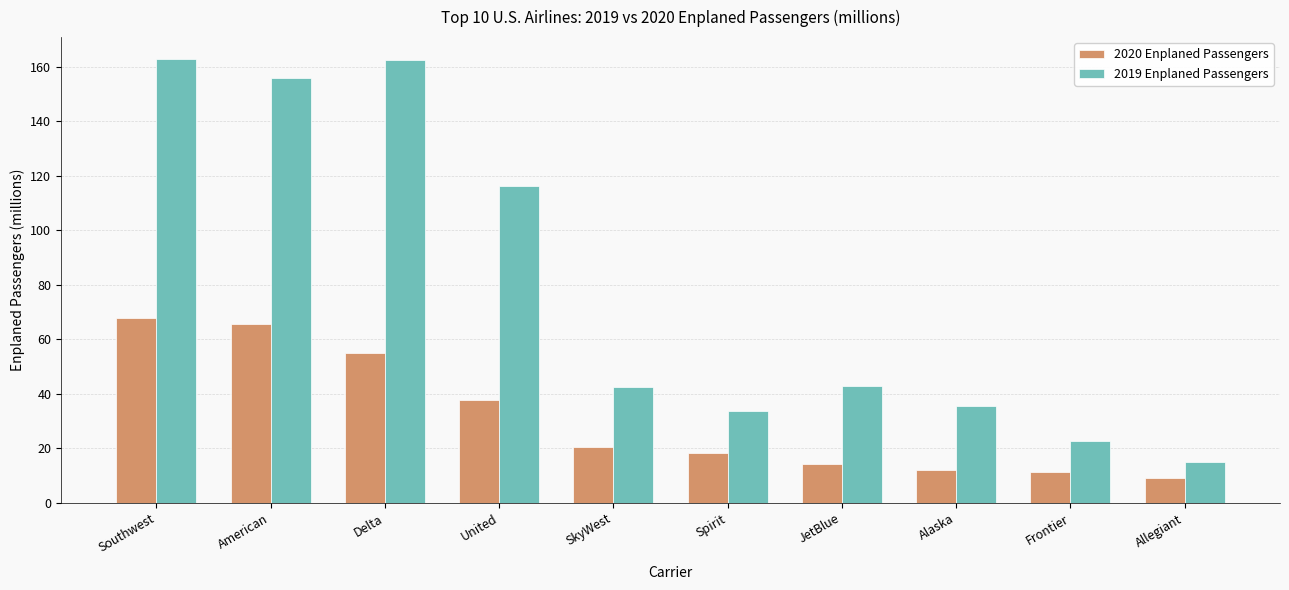

Is it true that 2020 Enplaned Passengers equals 29.5 at Spirit?

False